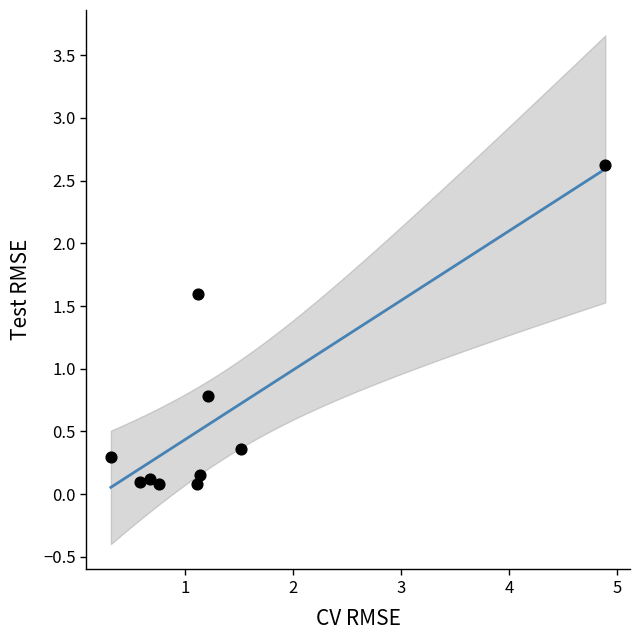

What Y value in the scatter plot is closest to 1?

0.8